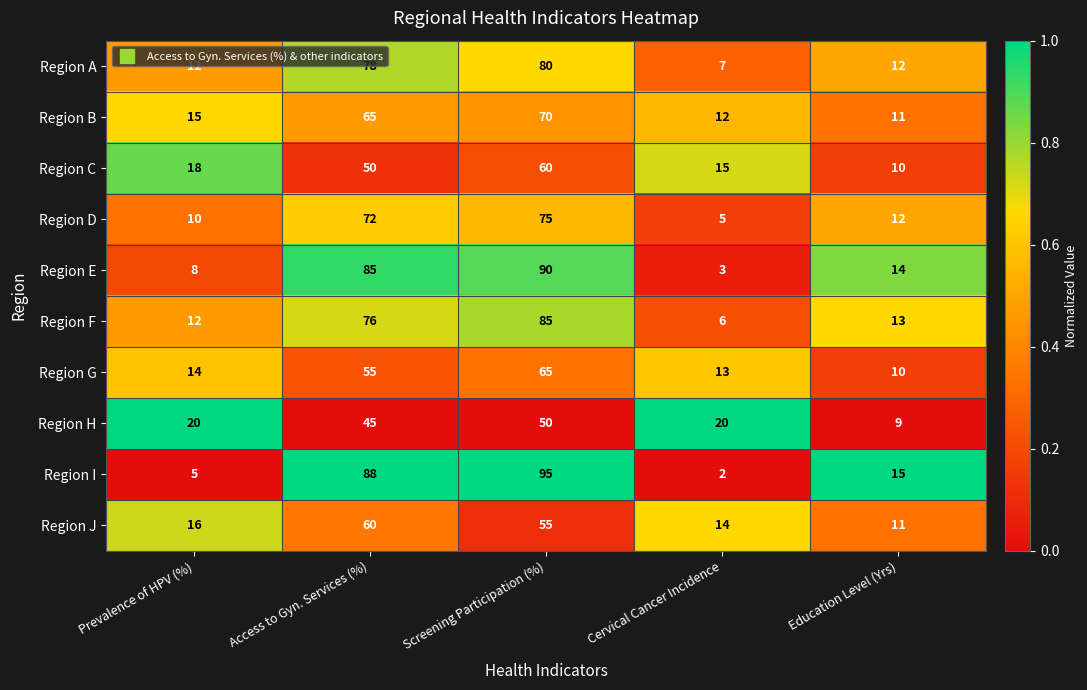

The Region C series shows 23 at Prevalence of HPV (%). True or false?

False